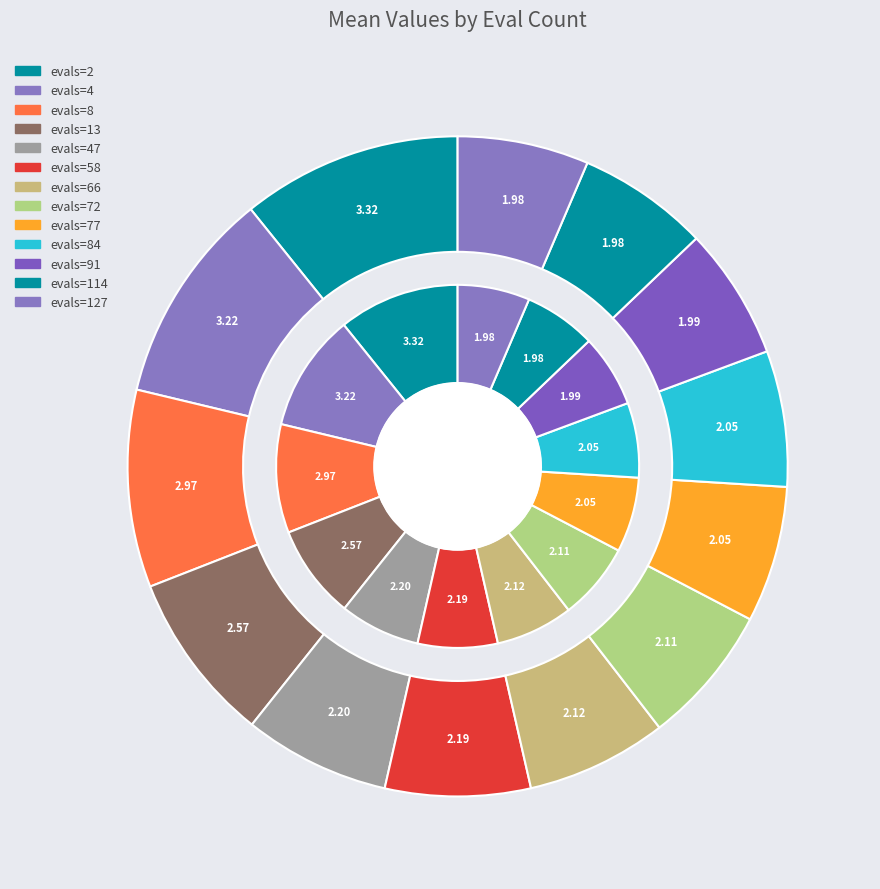

What is the change in value from evals=47 to evals=91?

-0.2